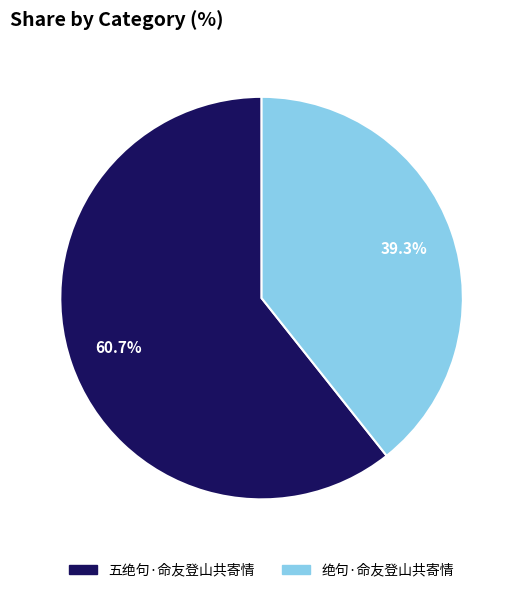

Is it true that 绝句·命友登山共寄情 is 39% of the pie?

True